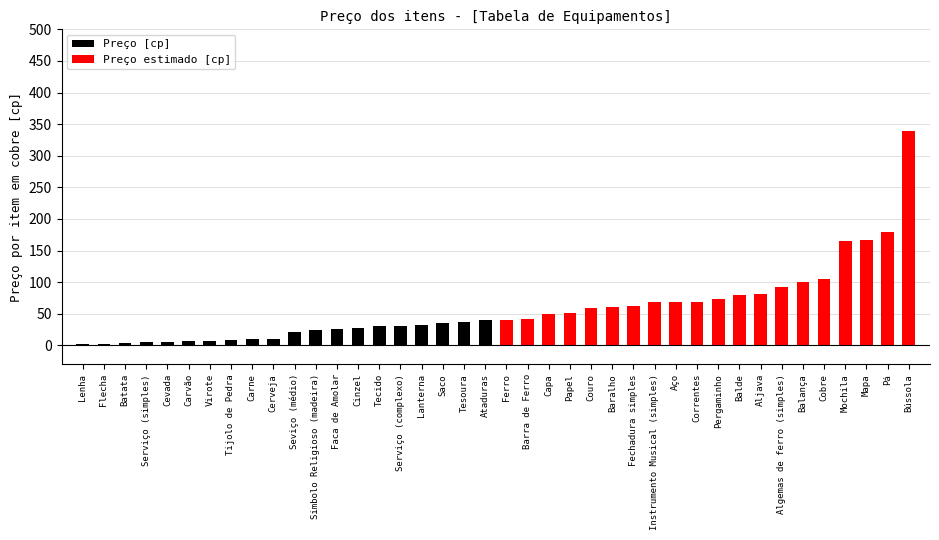

How many distinct data groups are displayed?

2